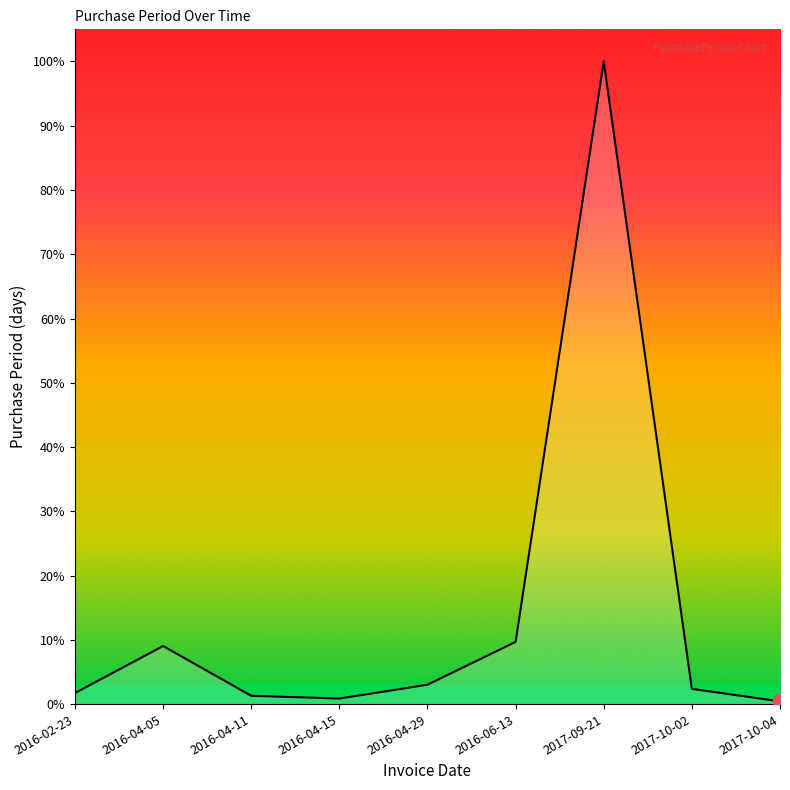

Does the chart have visible grid lines?

No